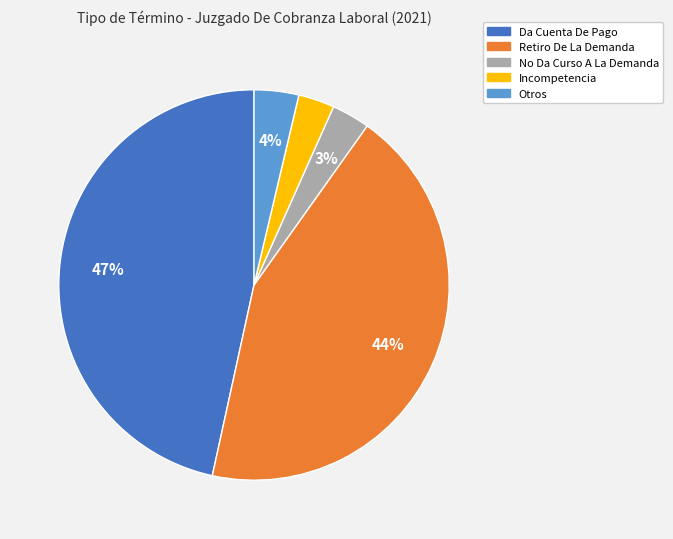

How many segments does this pie chart have?

5